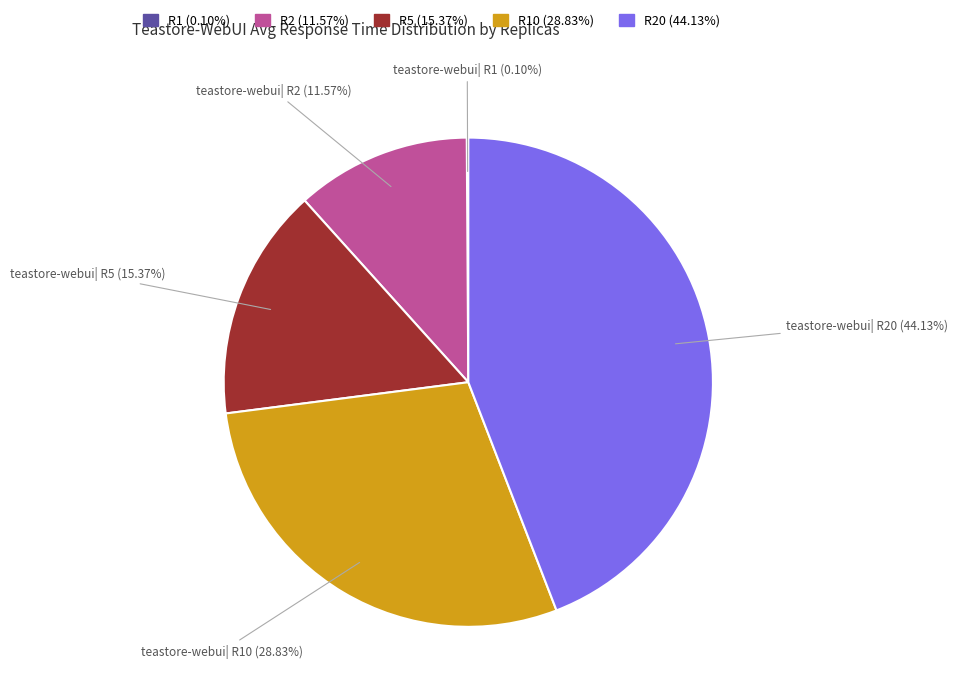

Is there any slice that represents more than half of the pie?

No